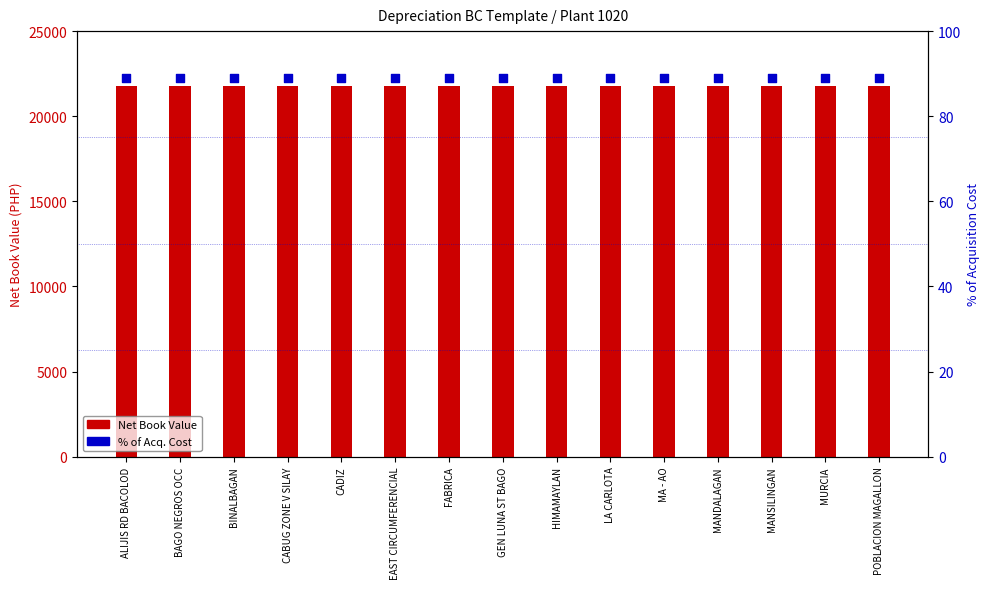

Which series reaches the minimum Y coordinate?

% of Acq. Cost